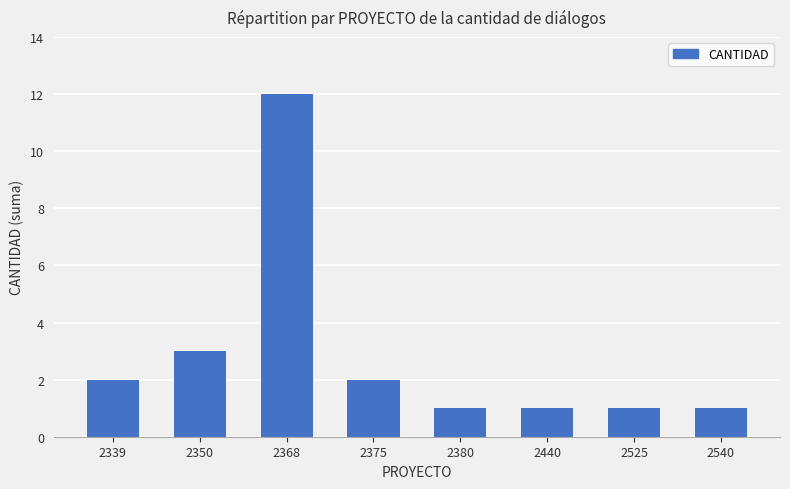

What is the average value?

3